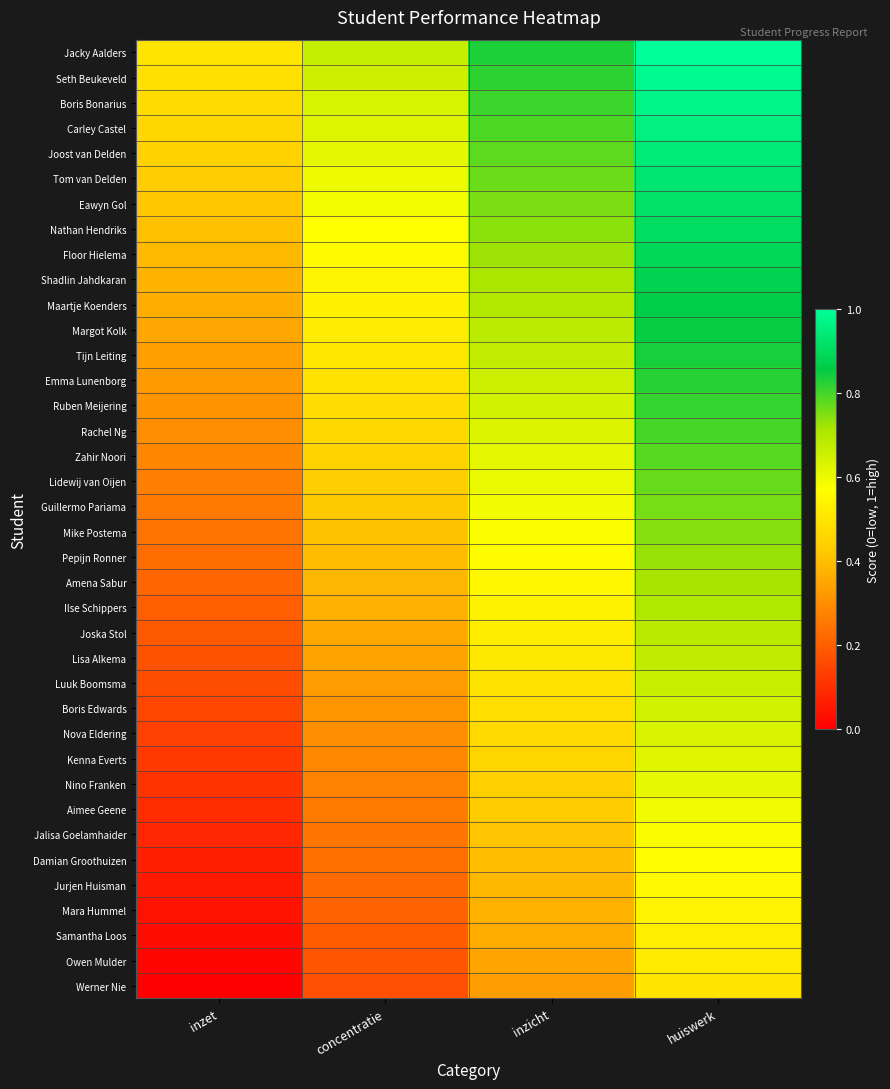

How many data points does each series have?

4